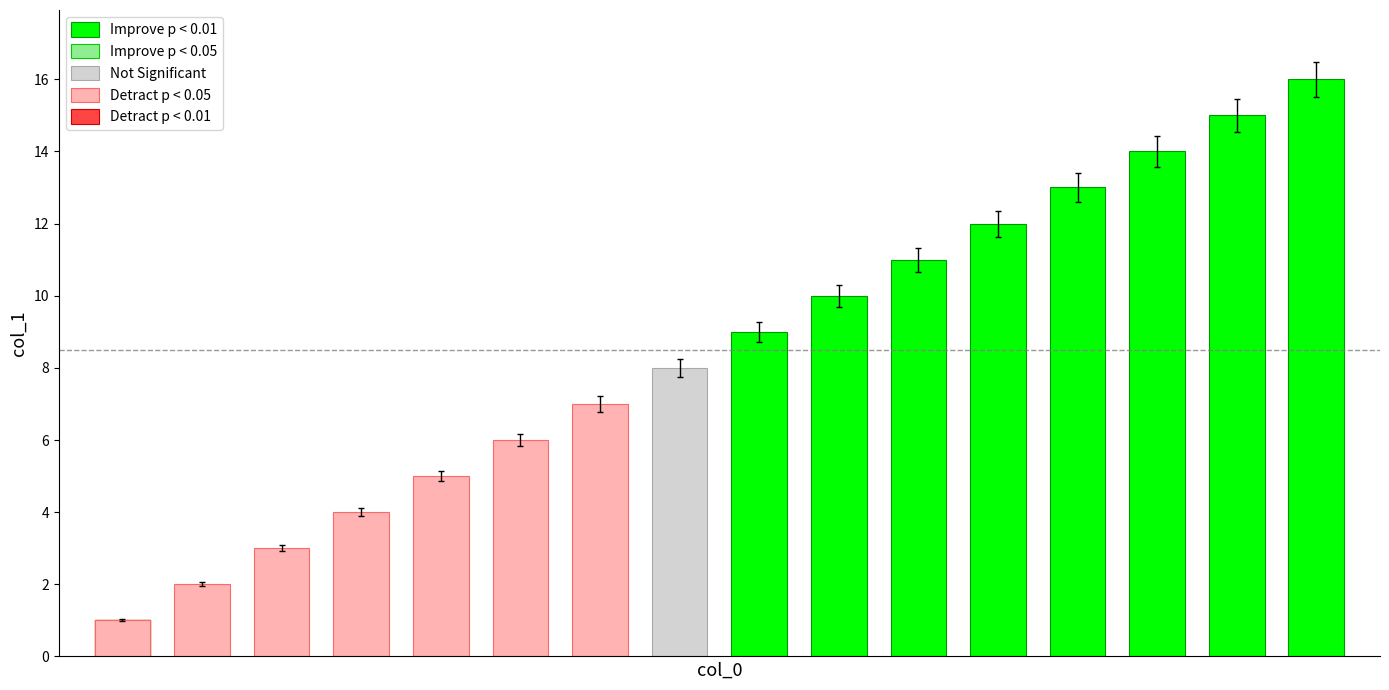

Does the chart contain stacked bars?

No